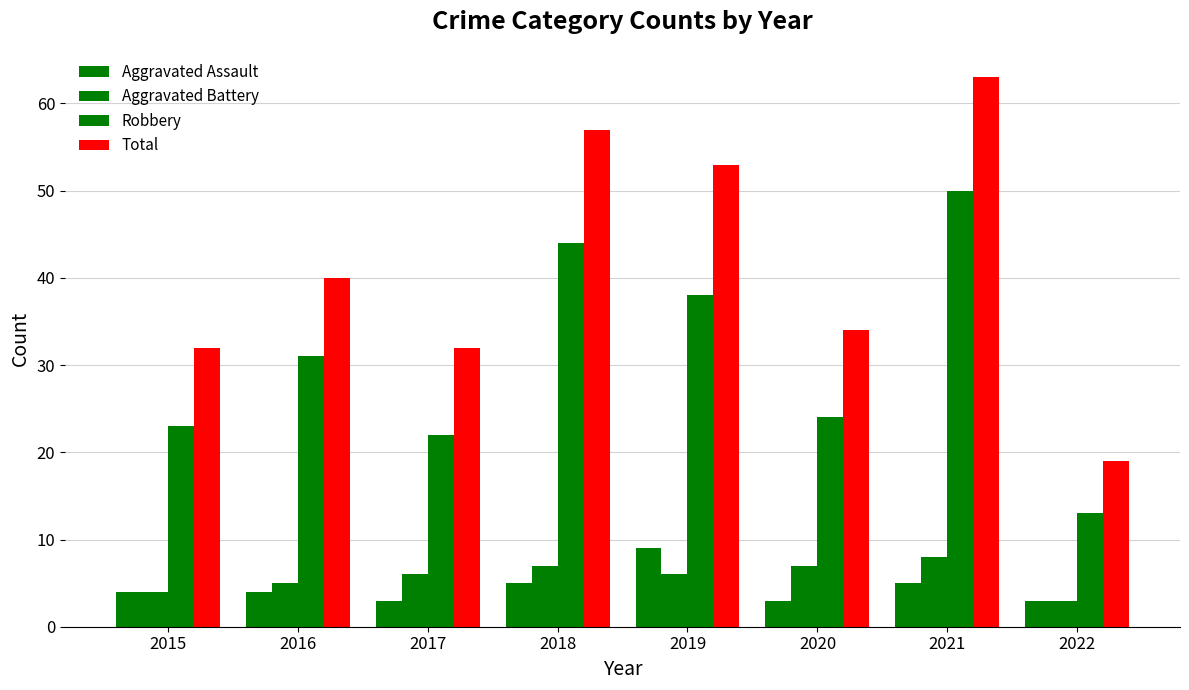

How many bars are there in total?

32